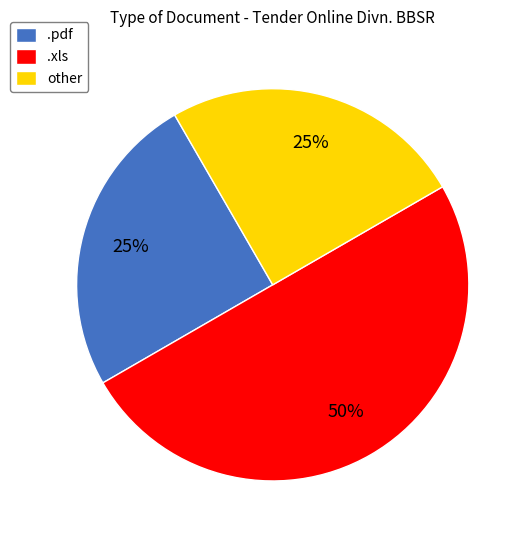

Which slice is the largest?

.xls